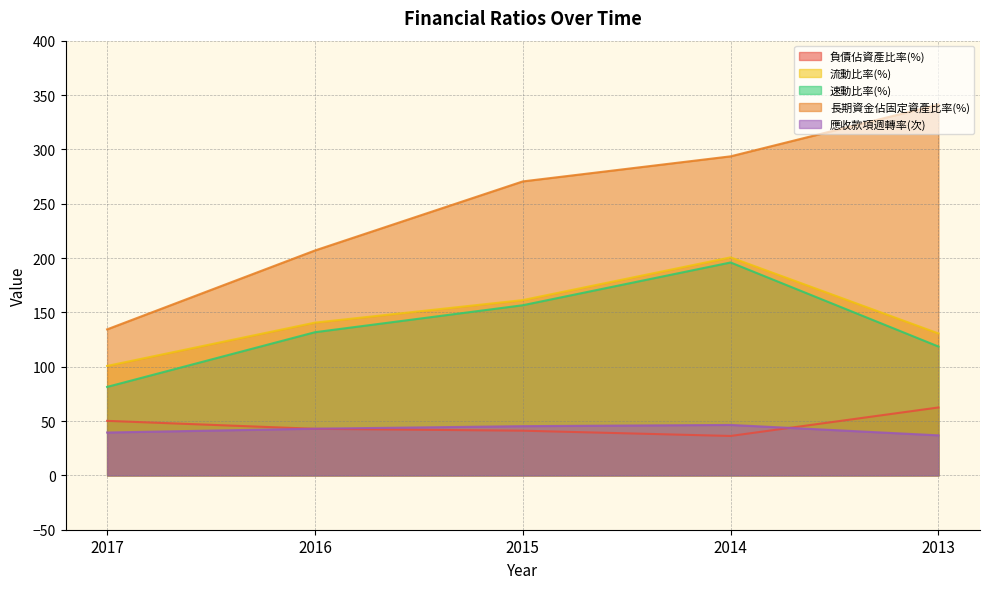

What is the average value of the 應收款項週轉率(次) series?

42.2